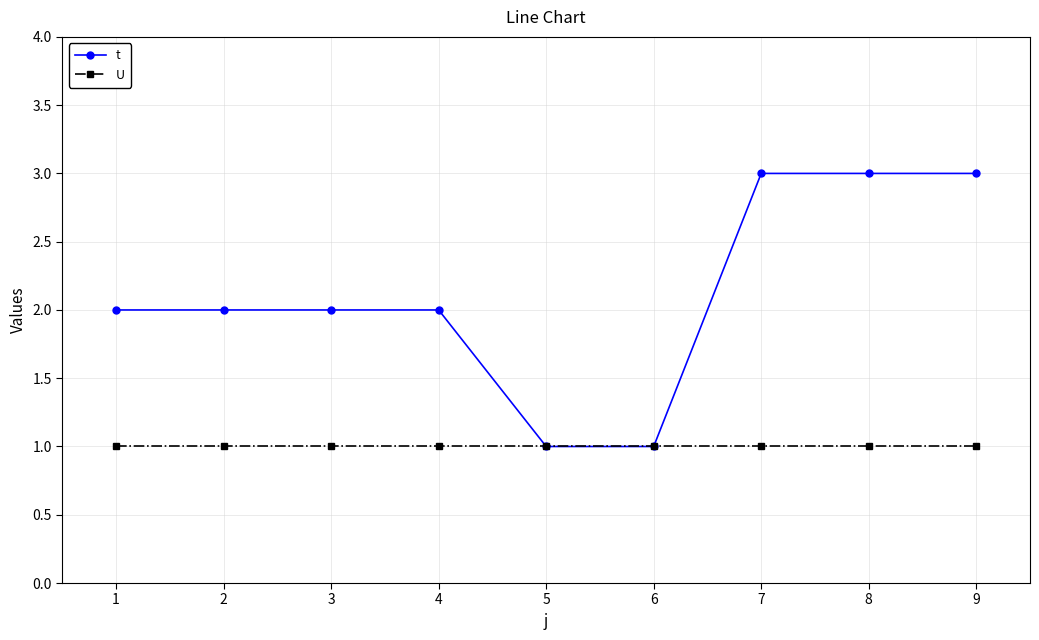

What is the value of the U point at the 1st from the left?

1